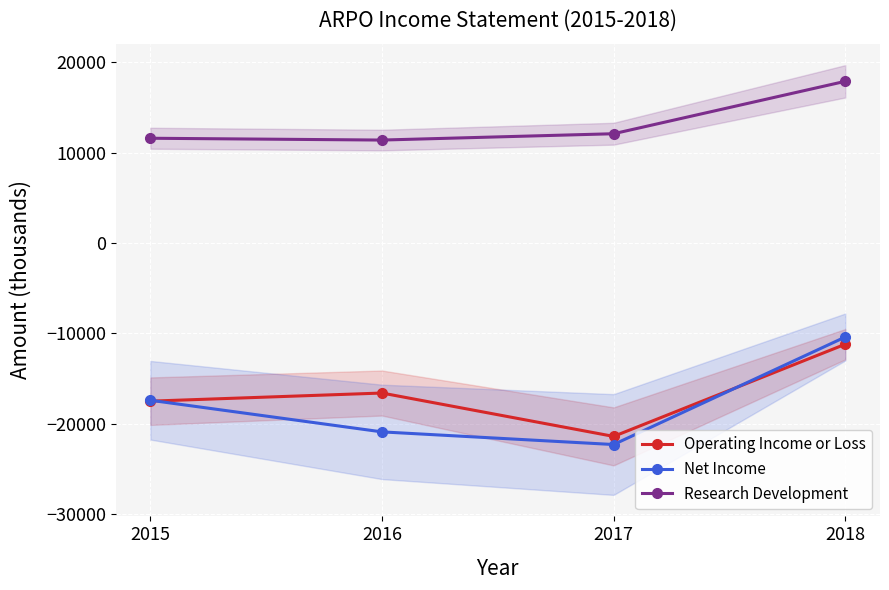

At which category is the sum across all series the highest?

2018